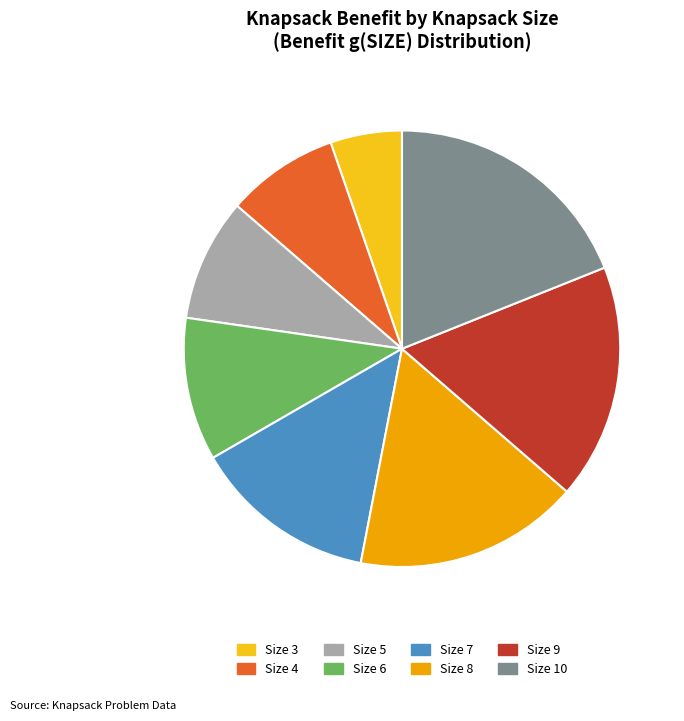

Which has a higher value, Size 4 or Size 5?

Size 5